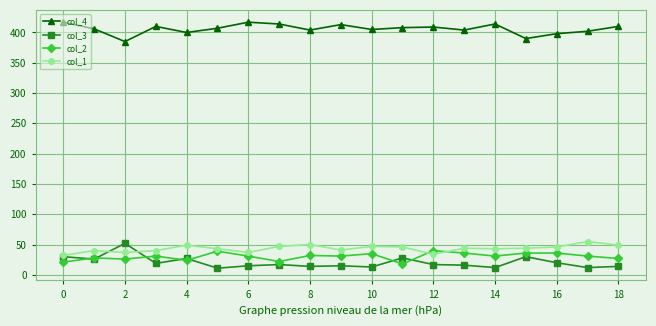

What is the minimum value shown in the chart?

11